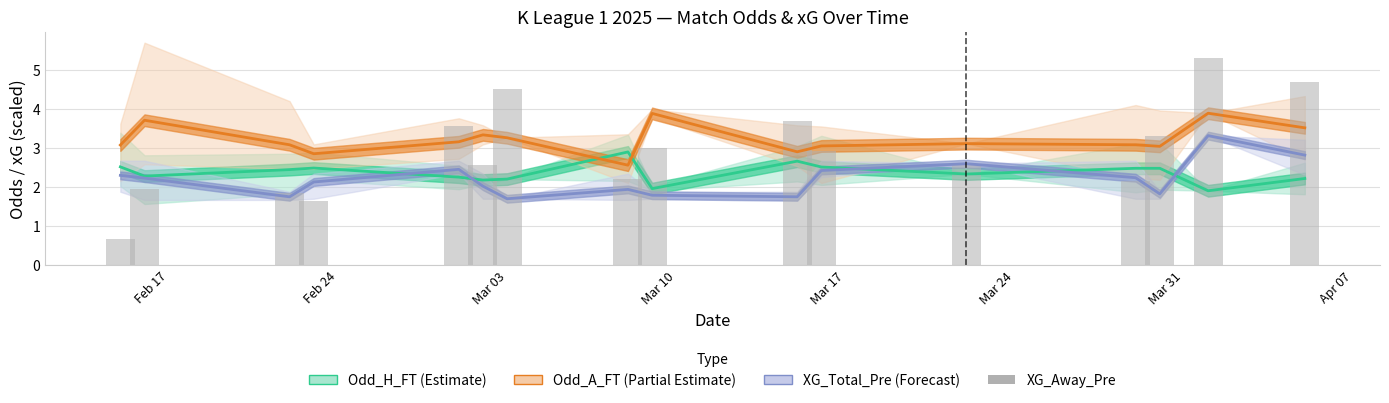

Does the chart contain stacked bars?

No